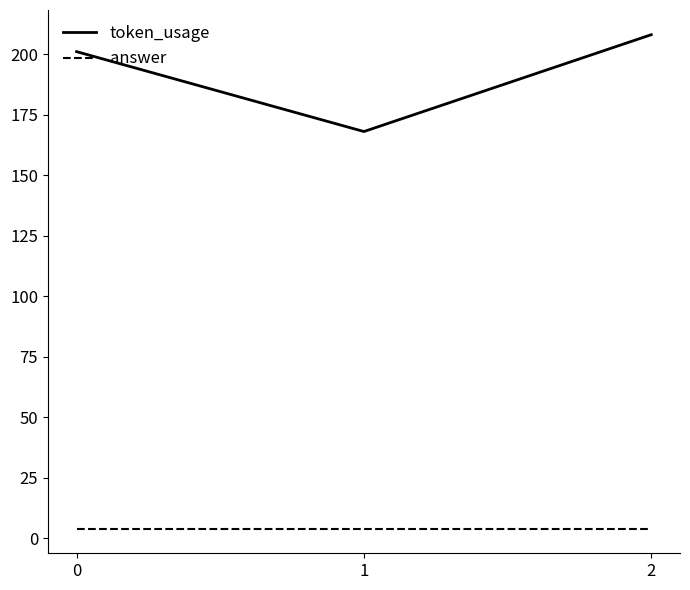

Reading right to left, transcribe all the data shown in this chart.

token_usage: 208	168	201
answer: 4	4	4